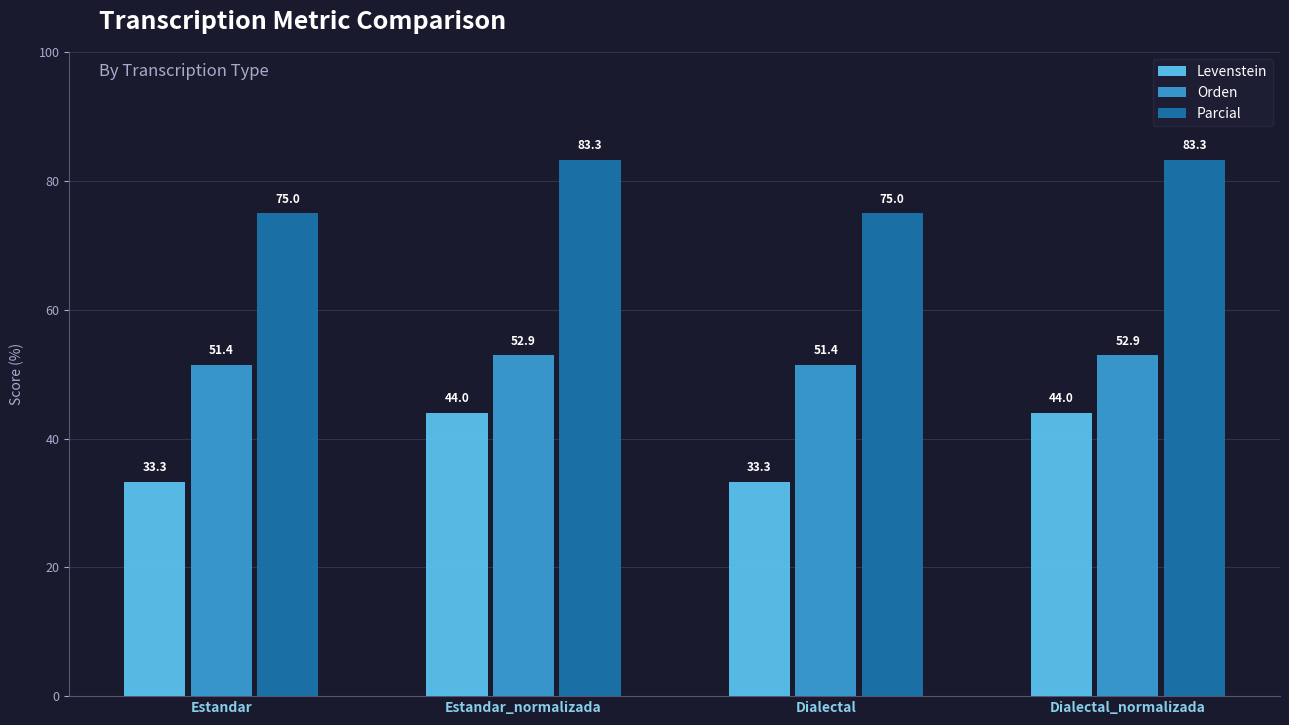

Which series changed the most between Estandar_normalizada and Dialectal?

Levenstein